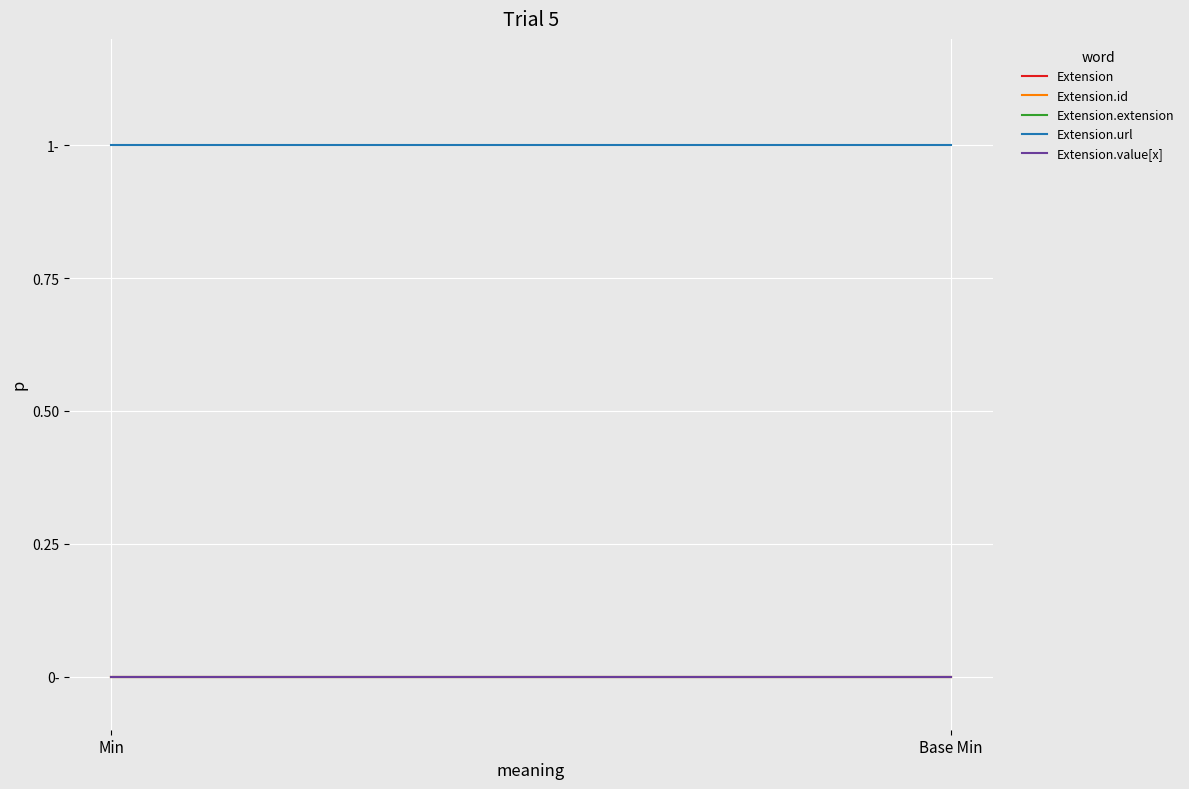

What is the total value across all series at Base Min?

1